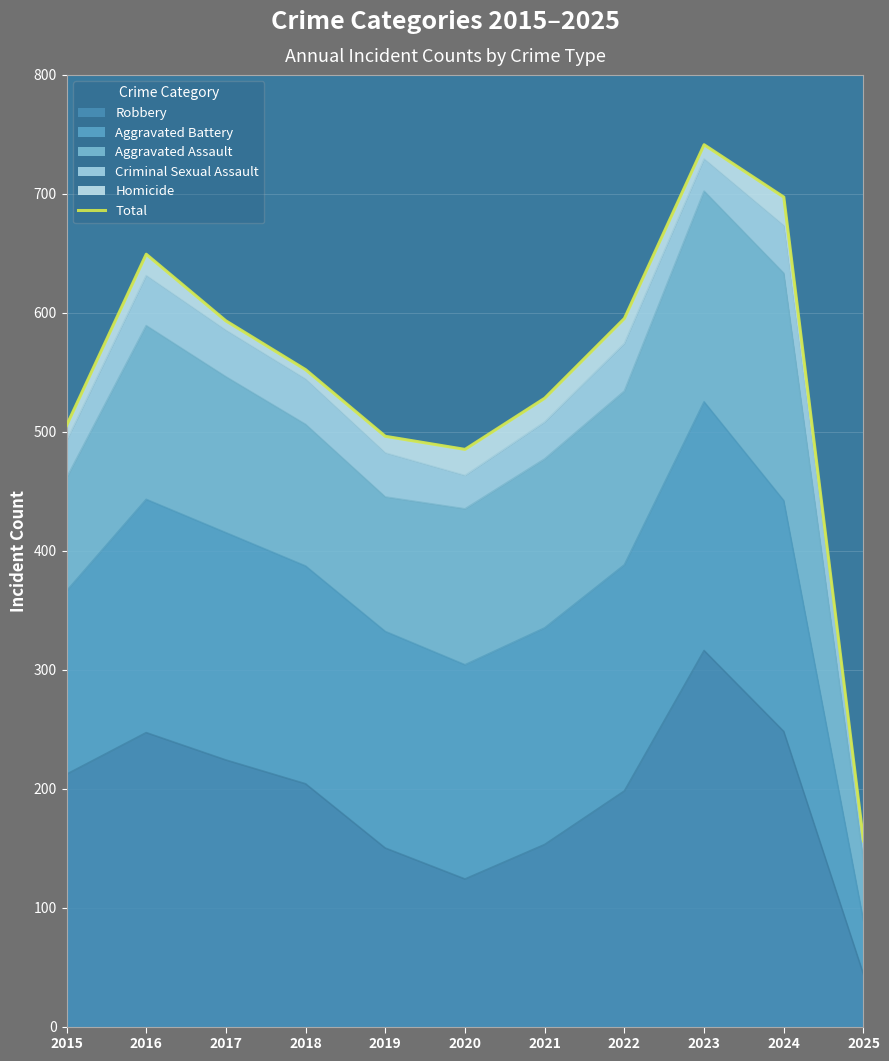

Reading right to left, transcribe all the data shown in this chart.

2025=156	2024=697	2023=741	2022=595	2021=528	2020=485	2019=496	2018=552	2017=593	2016=649	2015=505